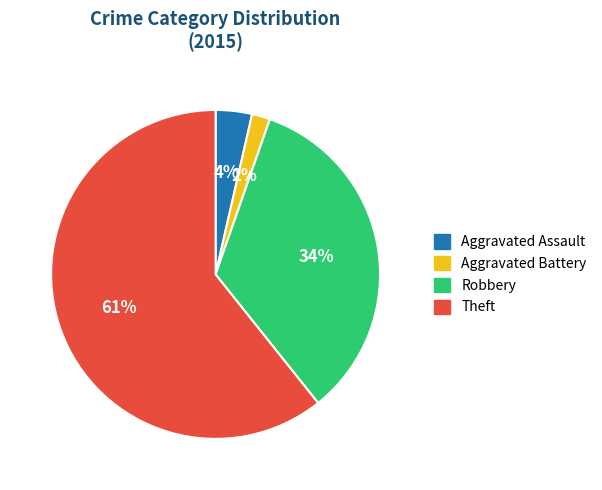

Is it true that Robbery is 34% of the pie?

True